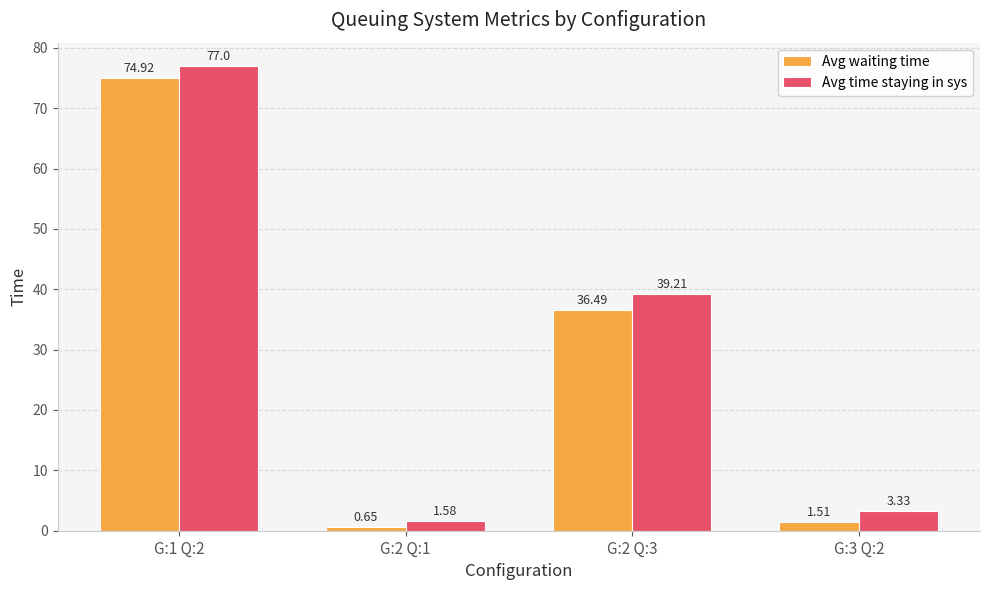

Where does the Avg waiting time series first go above 36?

G:1 Q:2